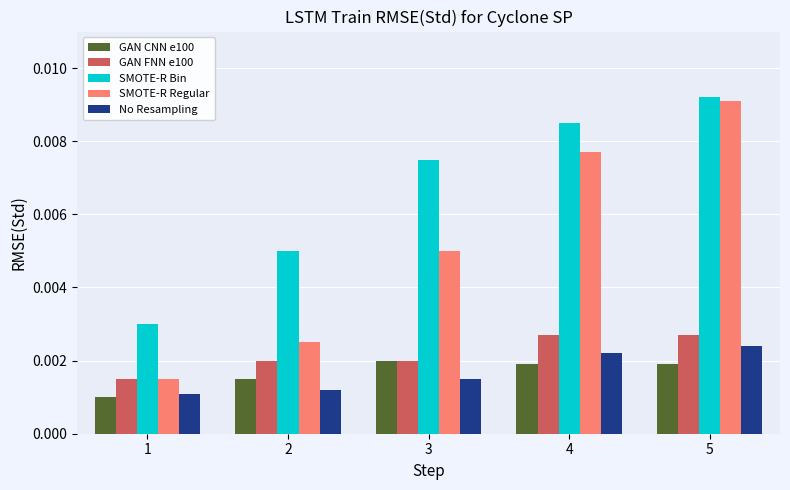

Count the GAN FNN e100 values in the range 0 to 1.

5